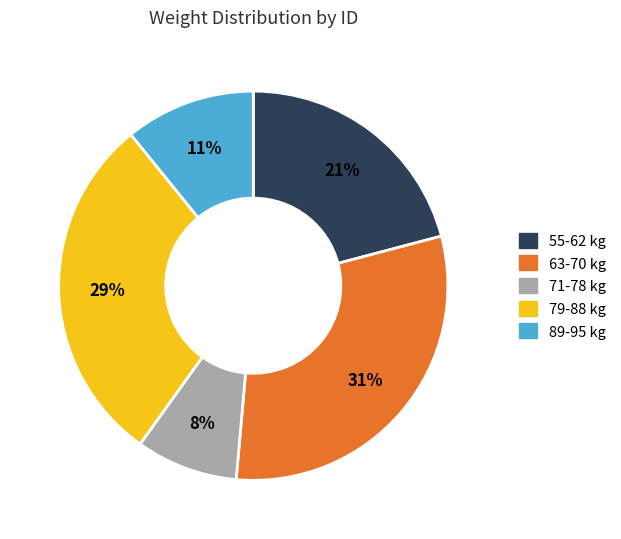

Is there any slice that represents more than half of the pie?

No